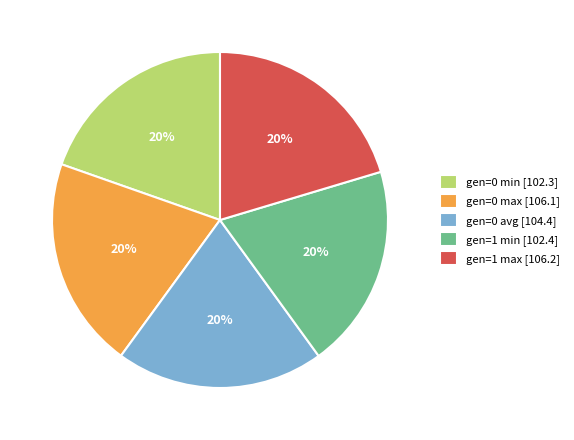

To the nearest percent, what is the combined percentage of gen=1 max [106.2] and gen=1 min [102.4]?

40%